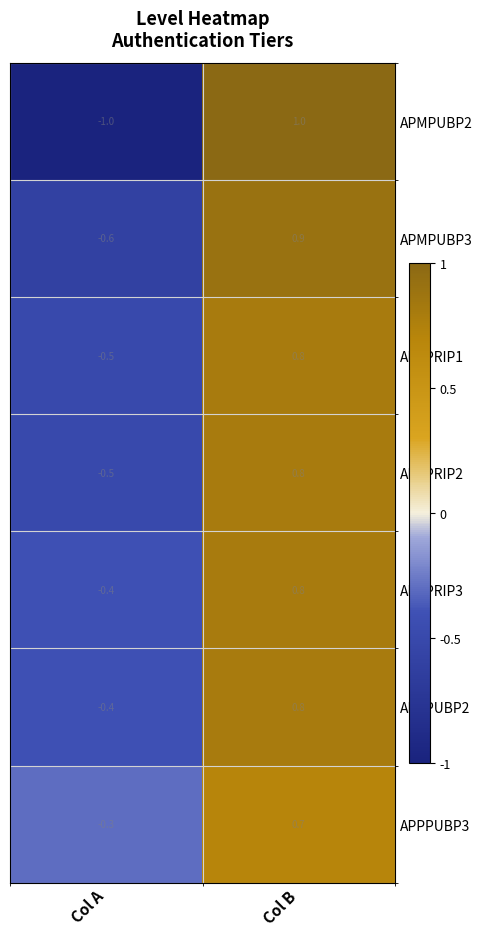

What is the total value across all series at Col B?

5.8